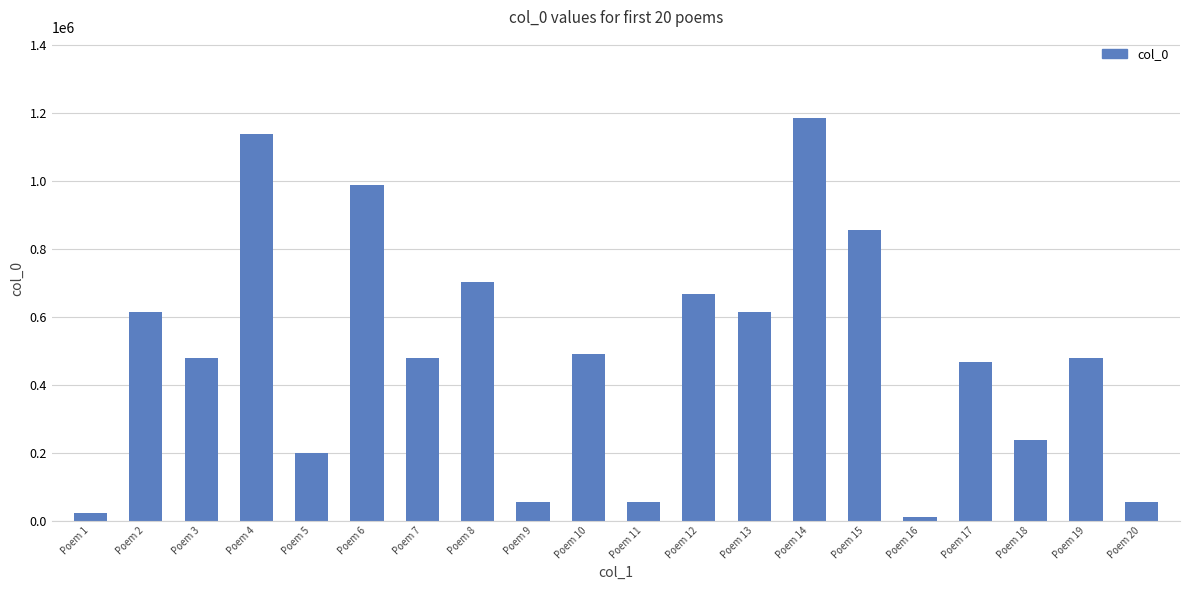

What is the change in value from Poem 2 to Poem 11?

-557457